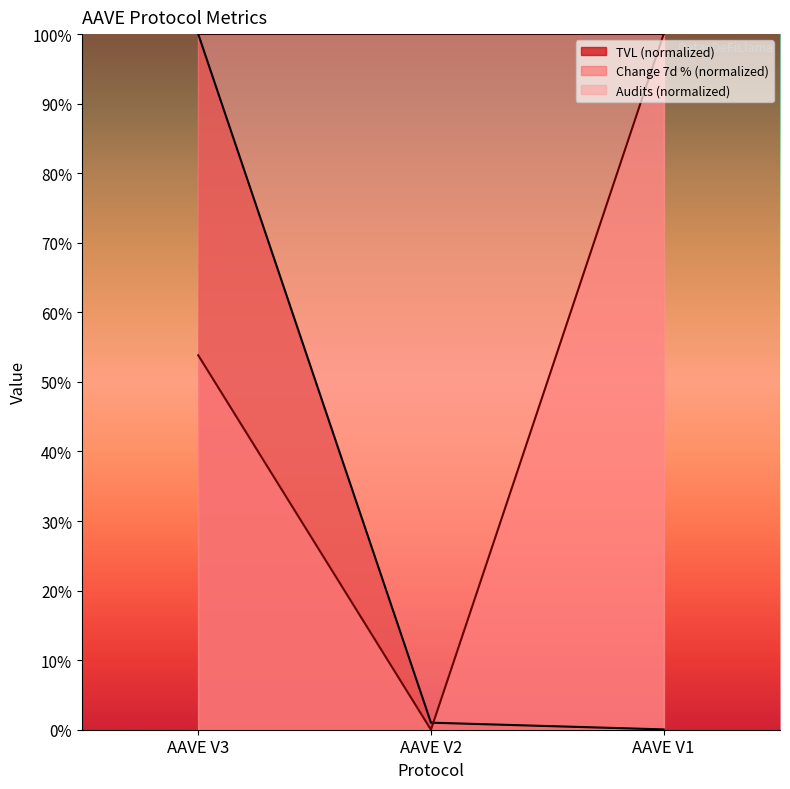

True or false: TVL has a value of 0.2 at AAVE V2.

False